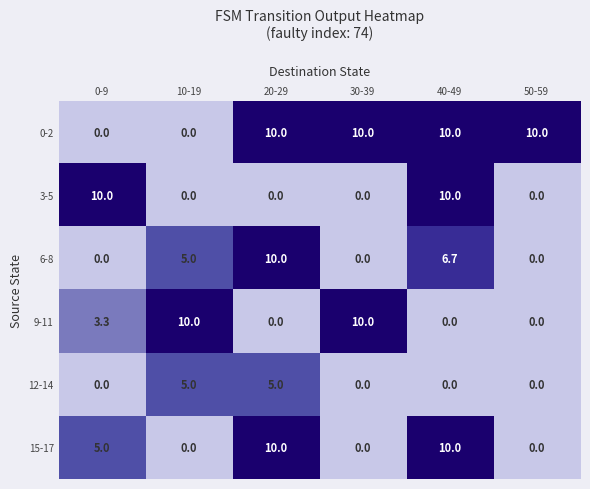

What is the difference between the maximum and minimum values in the 15-17 series?

10.0